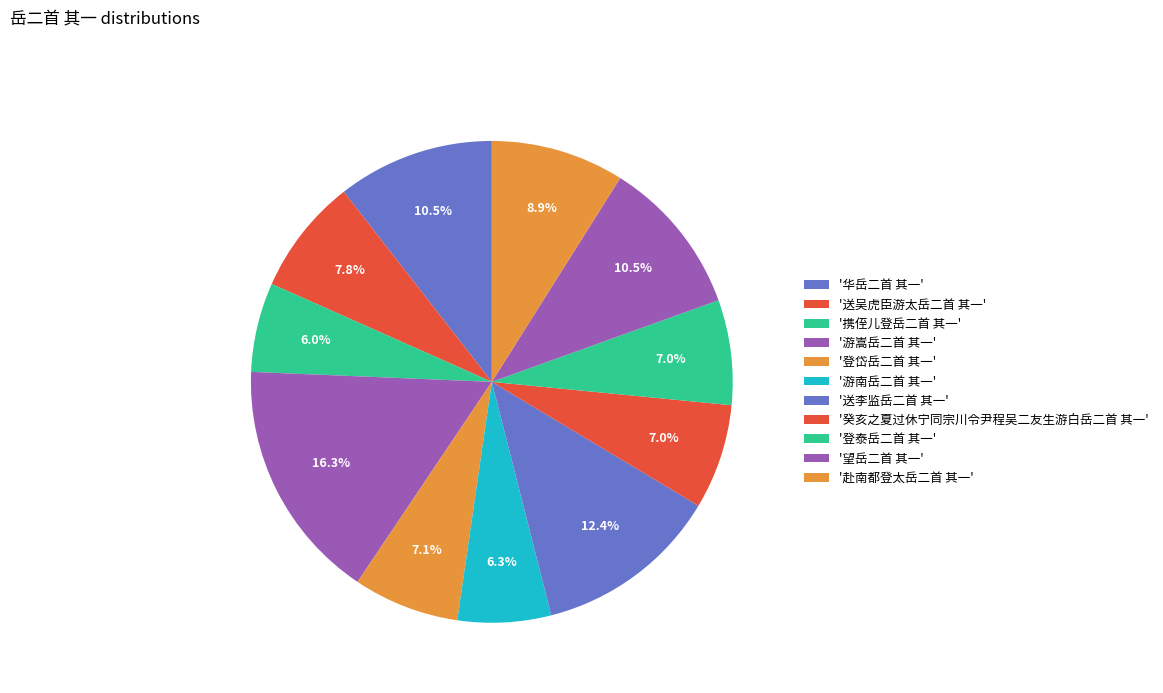

Which slice is the largest?

游嵩岳二首 其一